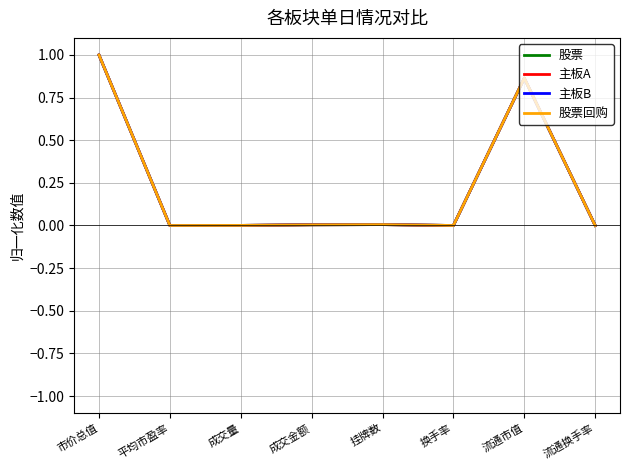

At which category is the sum across all series the highest?

市价总值